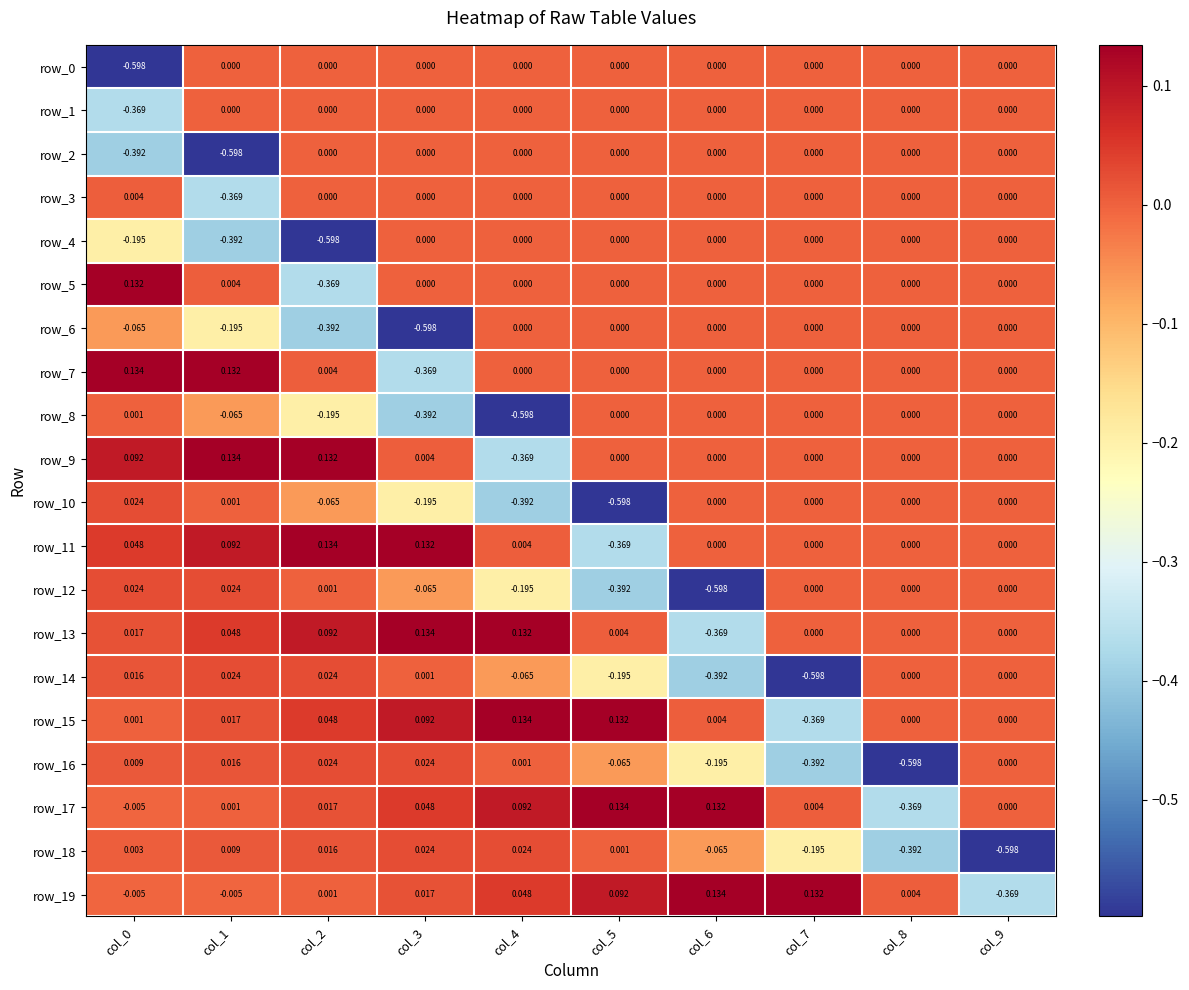

What is the average value of the row_0 series?

-0.1